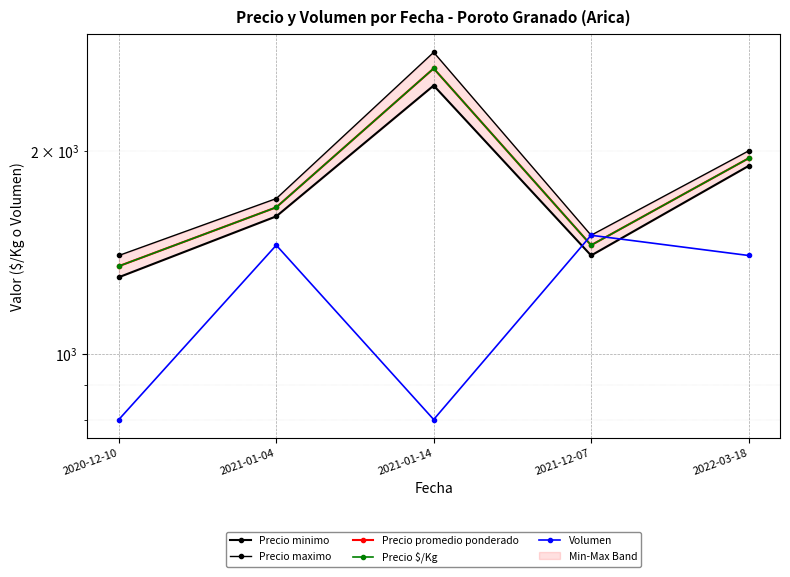

In Precio promedio ponderado, how many points are higher than both neighbors (excluding endpoints)?

1